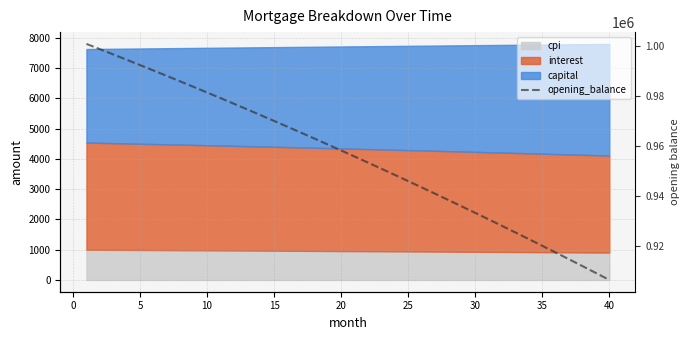

What is the difference between the maximum and minimum values?

94465.6